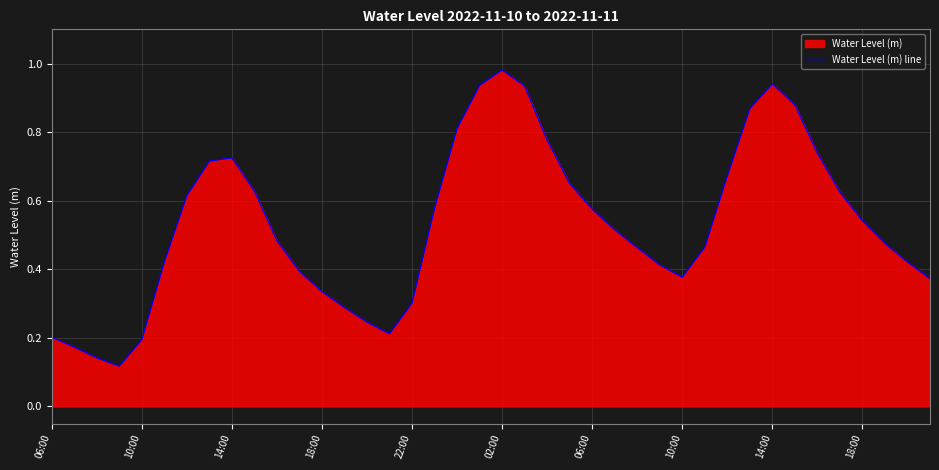

What is the value of the 16th point from the left?

0.2